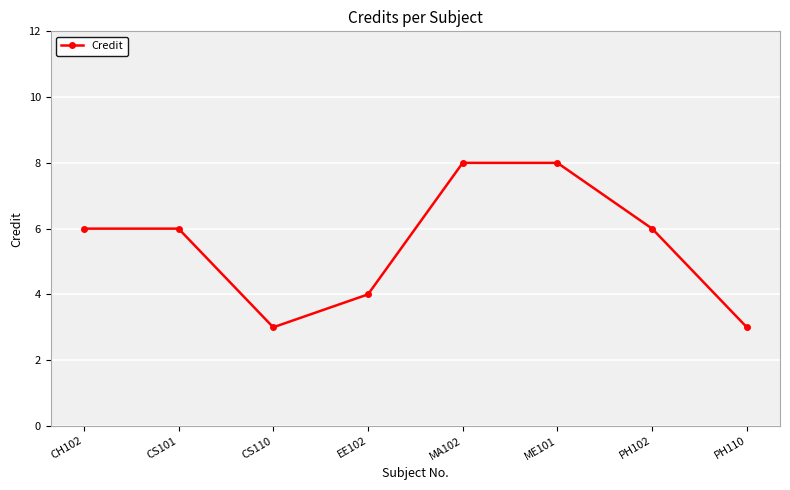

How many lines are shown in the chart?

1